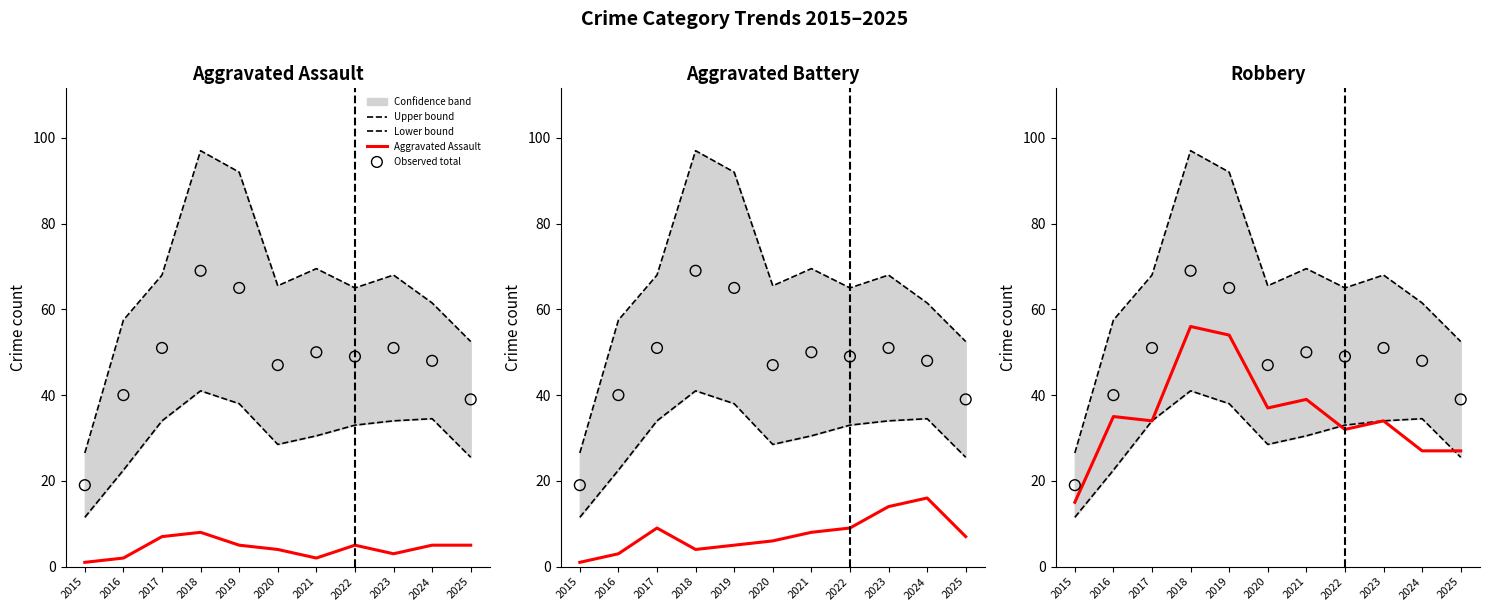

Which series contains the highest Y value?

Upper bound